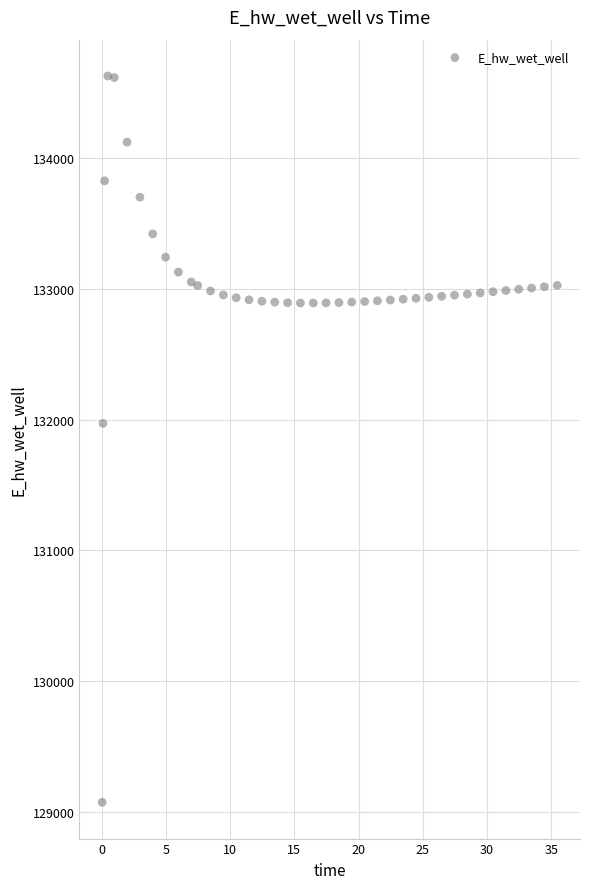

What is the range of Y values (max minus min)?

5560.0